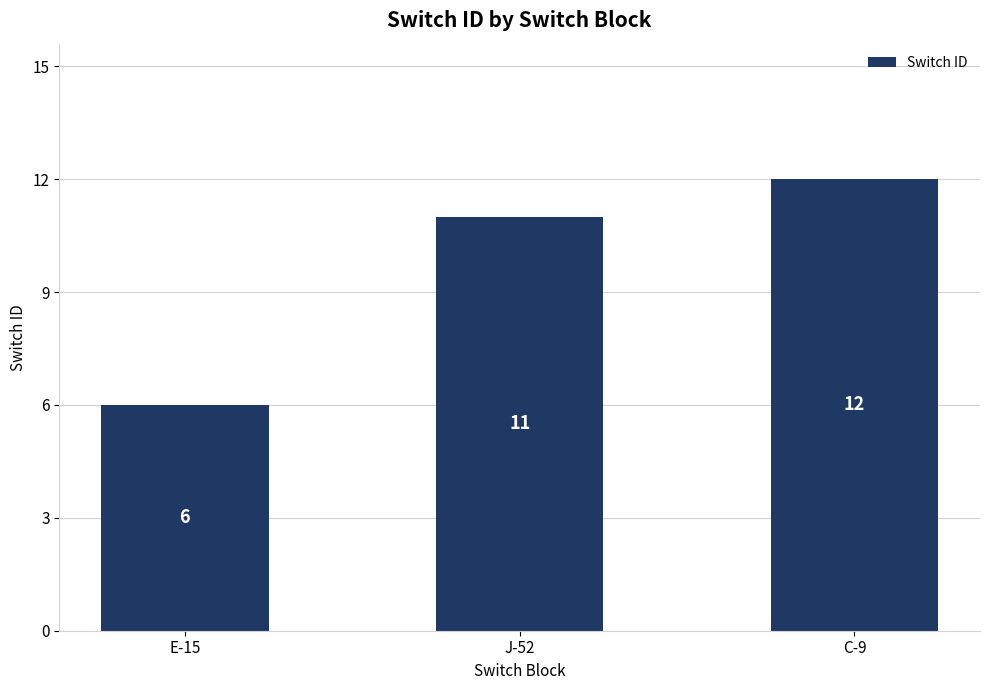

How many data points does each series have?

3